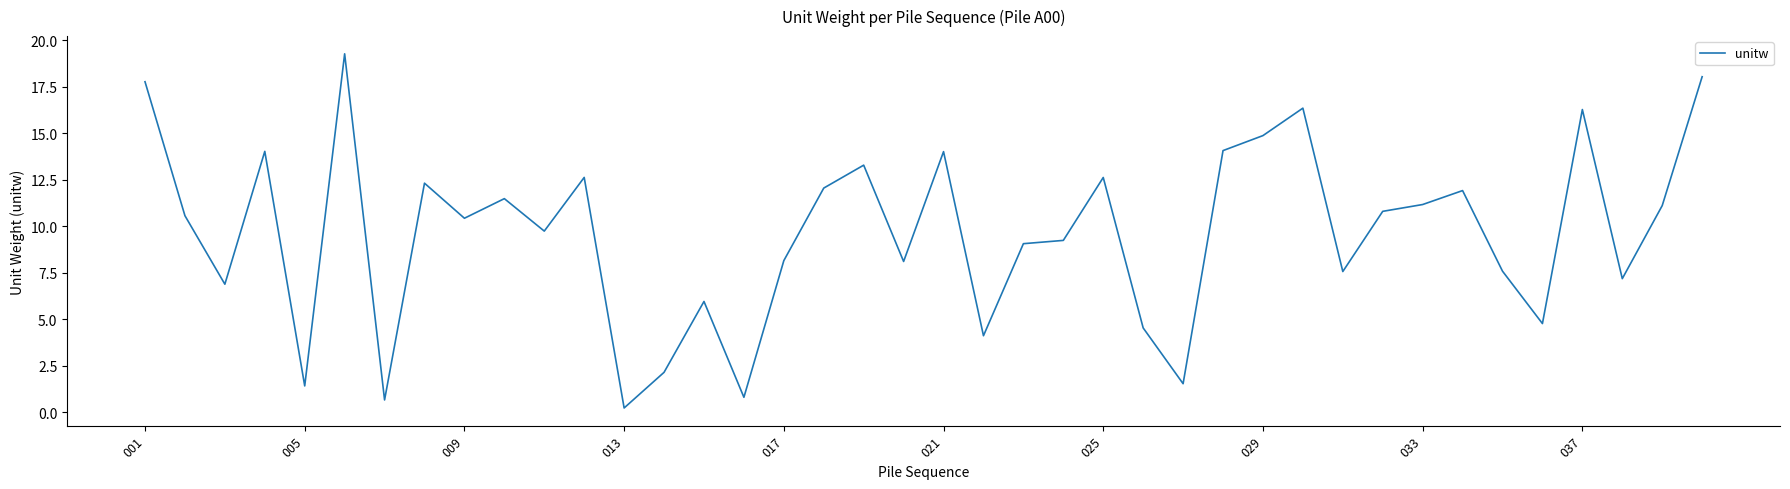

What is the minimum value shown in the chart?

0.2